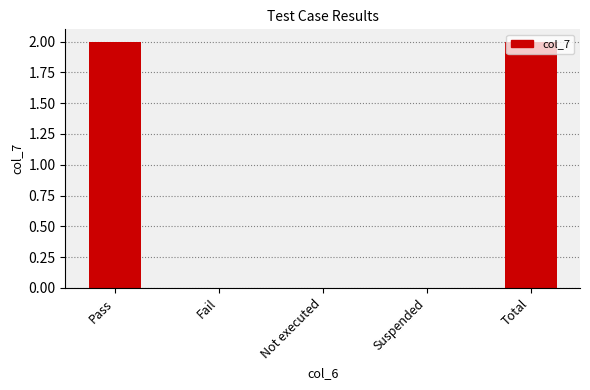

The chart shows a value of -1 at Suspended. True or false?

False